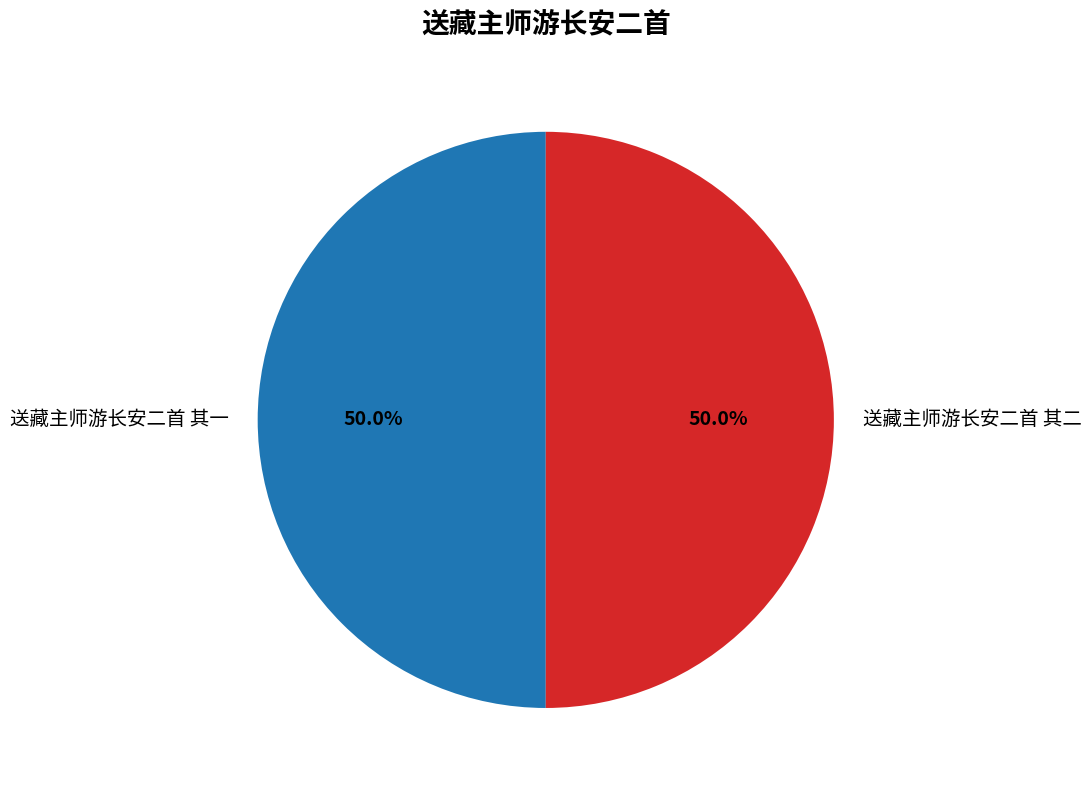

To the nearest percent, what is the average slice percentage?

50%